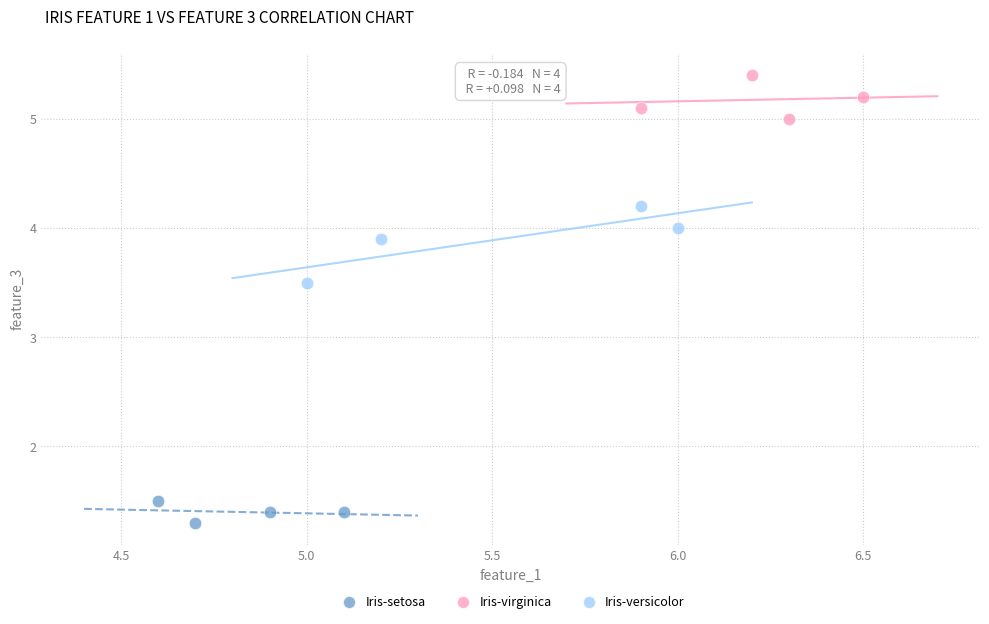

Which series reaches the maximum Y coordinate?

Iris-virginica